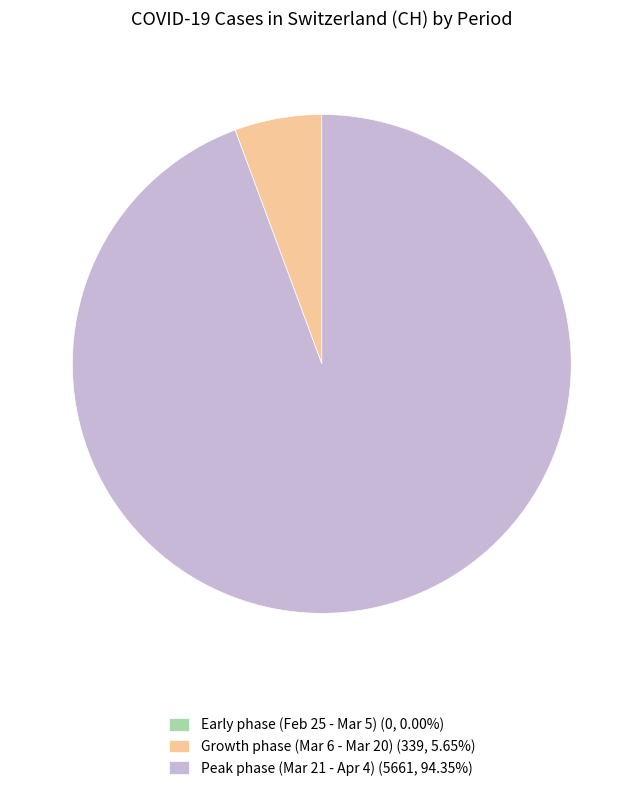

Does any single category account for the majority?

Yes